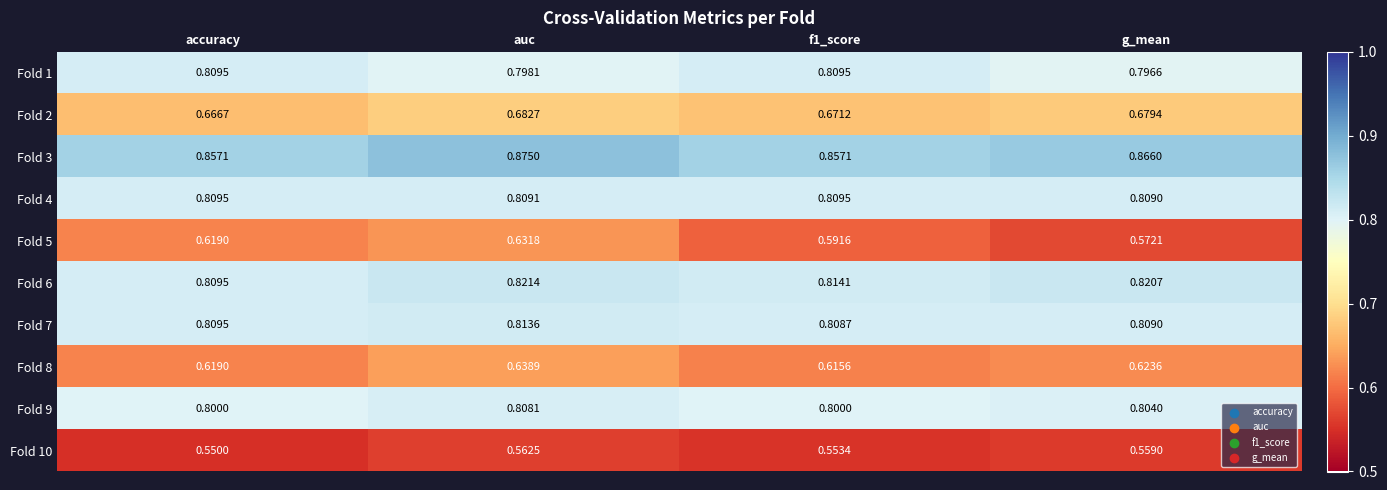

At which label is Fold 10 closest to 0?

accuracy